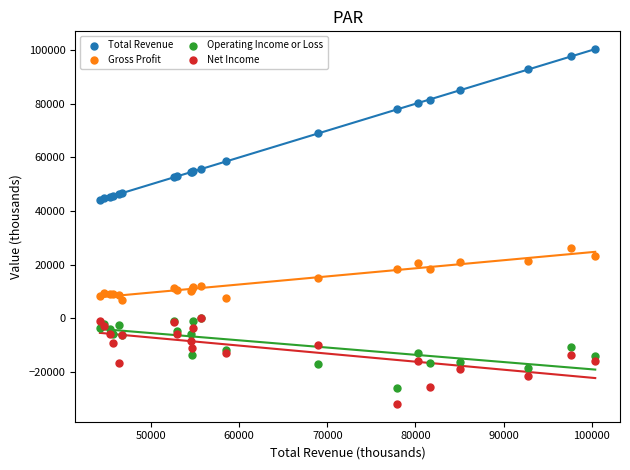

Which series contains the lowest Y value?

Net Income